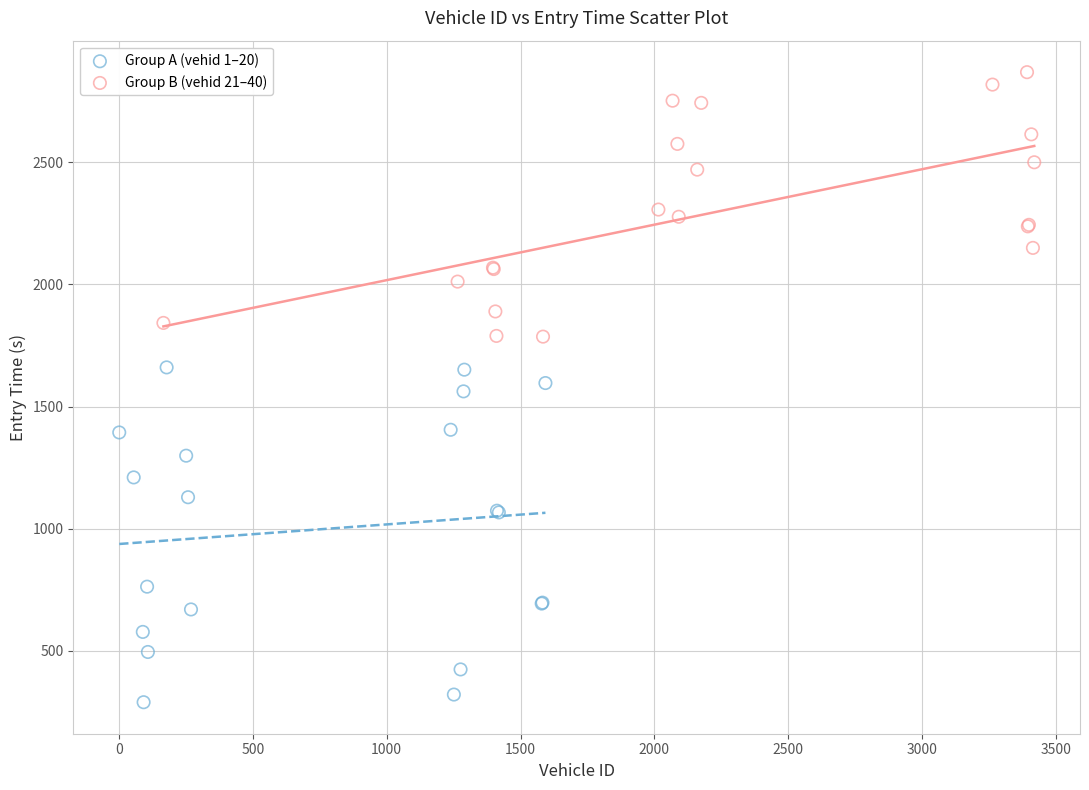

Which series has the largest Y range (max minus min)?

Group A (vehid 1–20)